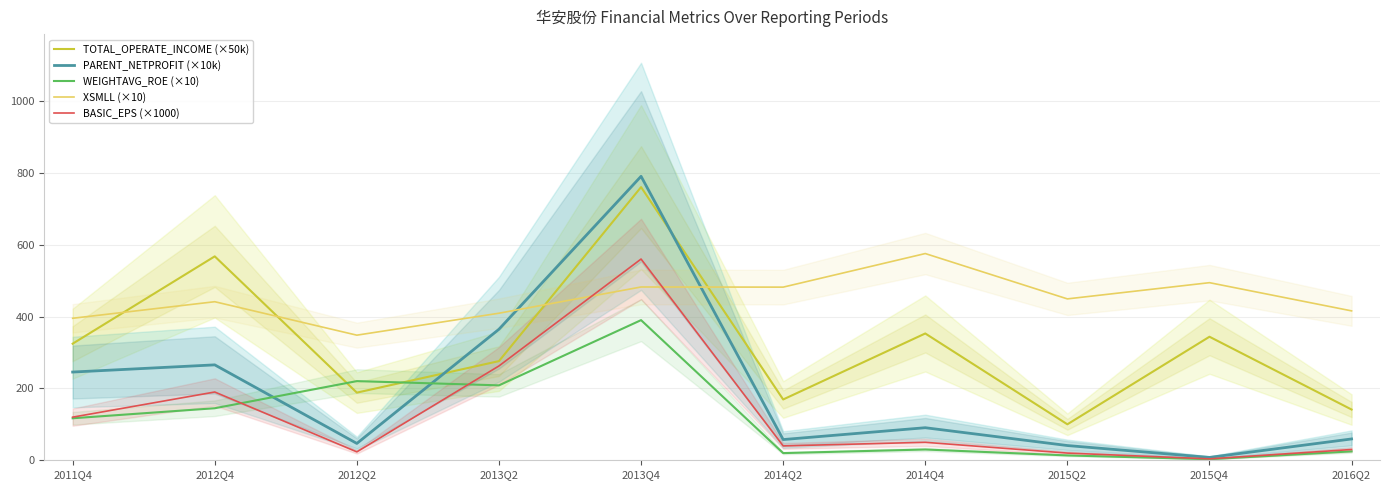

What is the total value across all series at 2014Q2?

768.7